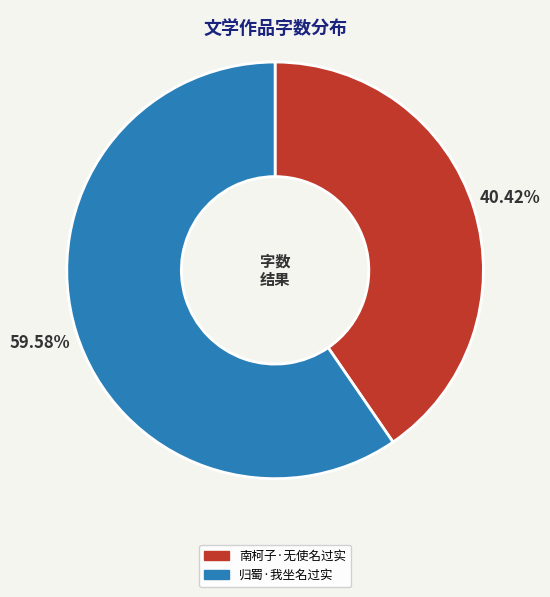

To the nearest percent, what portion does 南柯子·无使名过实 represent?

40%